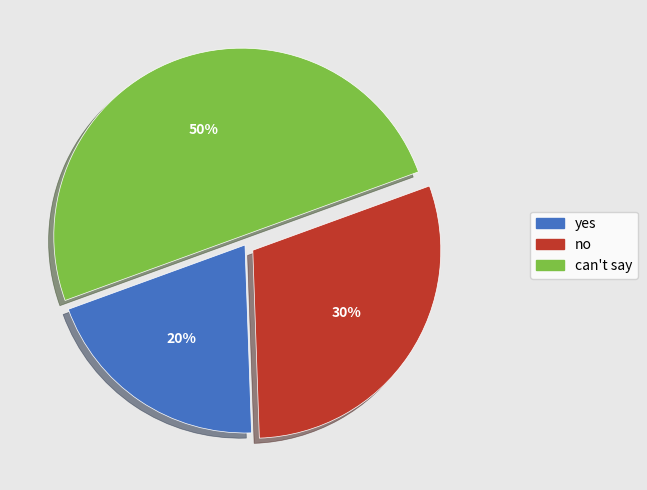

Combined, do yes and can't say account for over 50%?

Yes